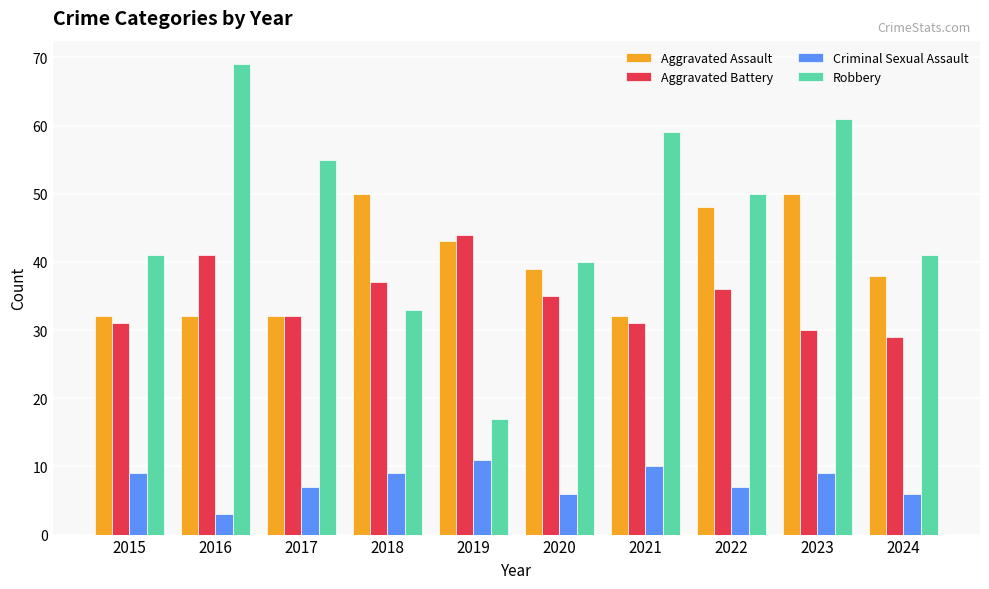

What is the difference between the highest and lowest values at 2024?

35